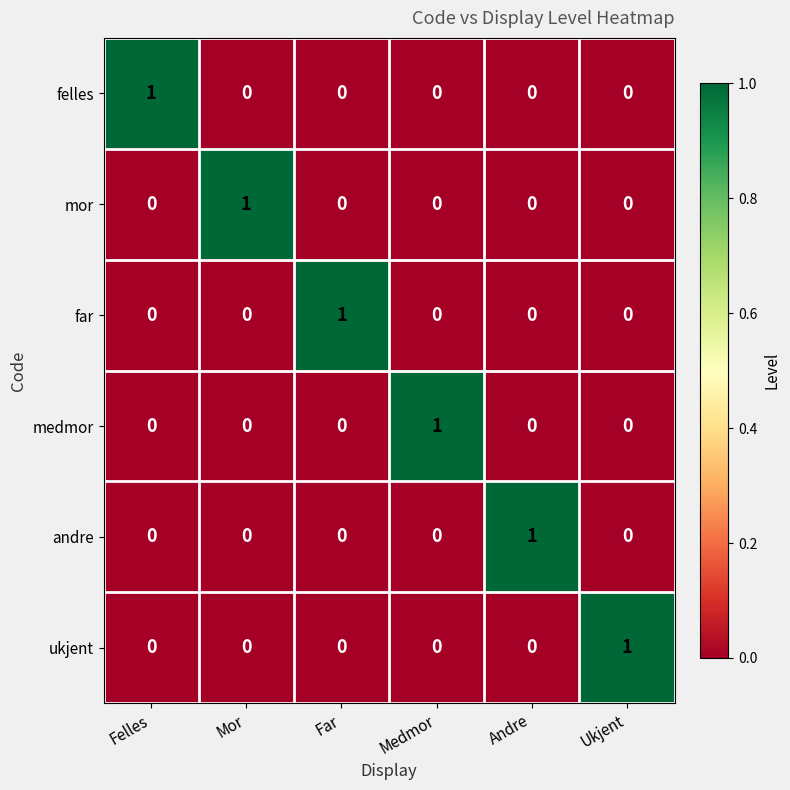

The value of ukjent at Medmor is 0. True or false?

True